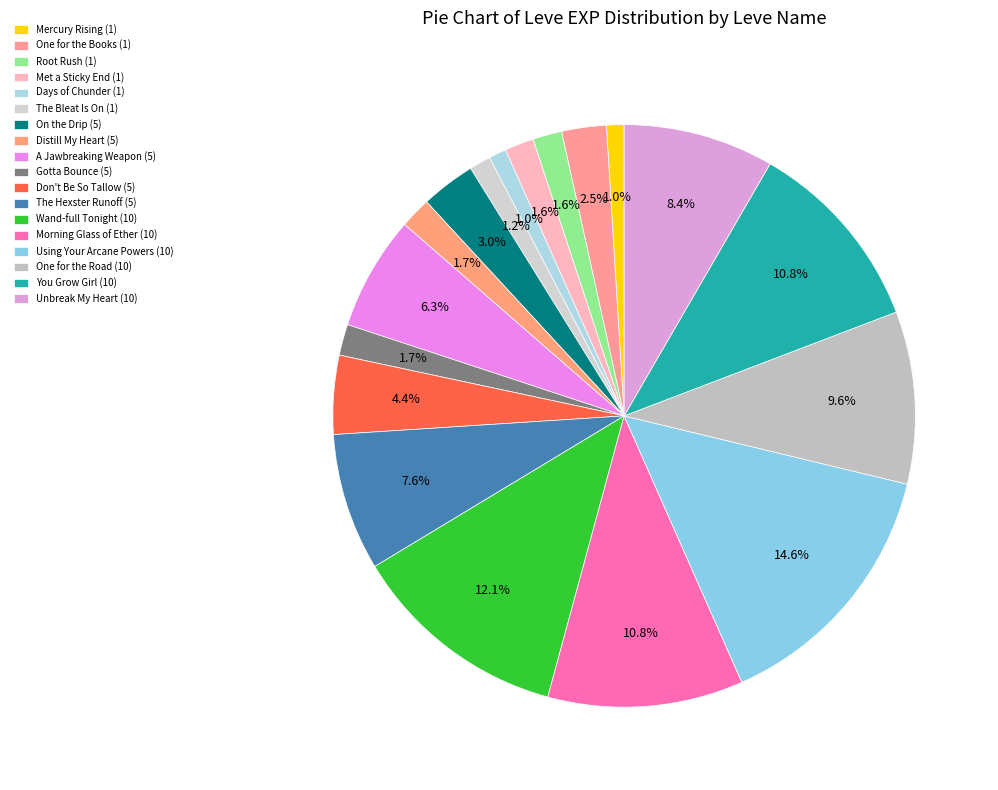

To the nearest percent, what is the combined percentage of Using Your Arcane Powers (10) and On the Drip (5)?

18%